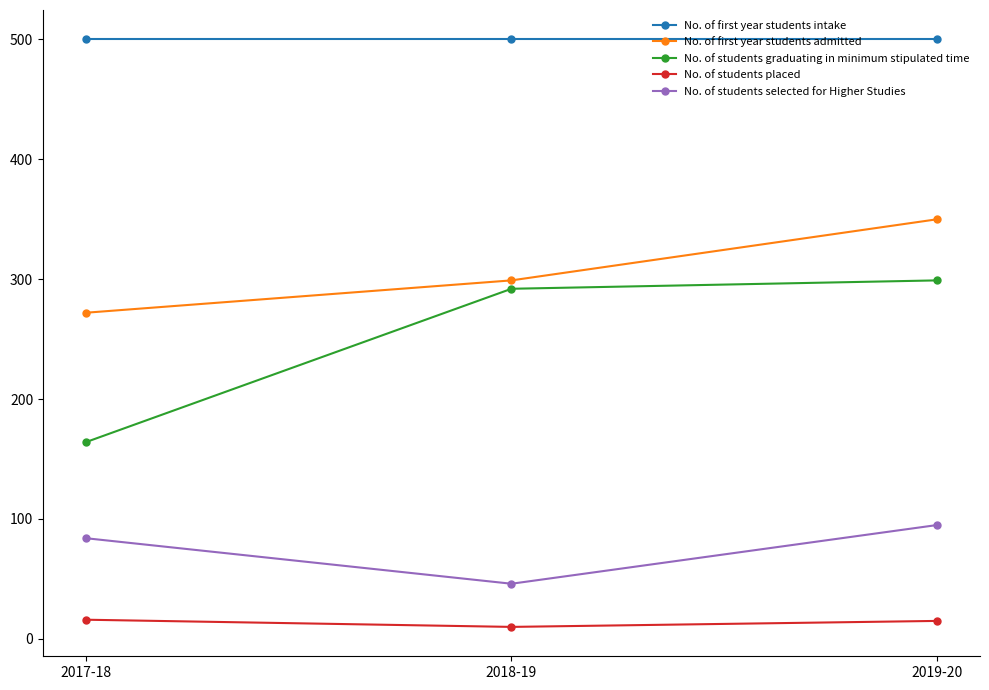

What is the average value of the No. of students selected for Higher Studies series?

75